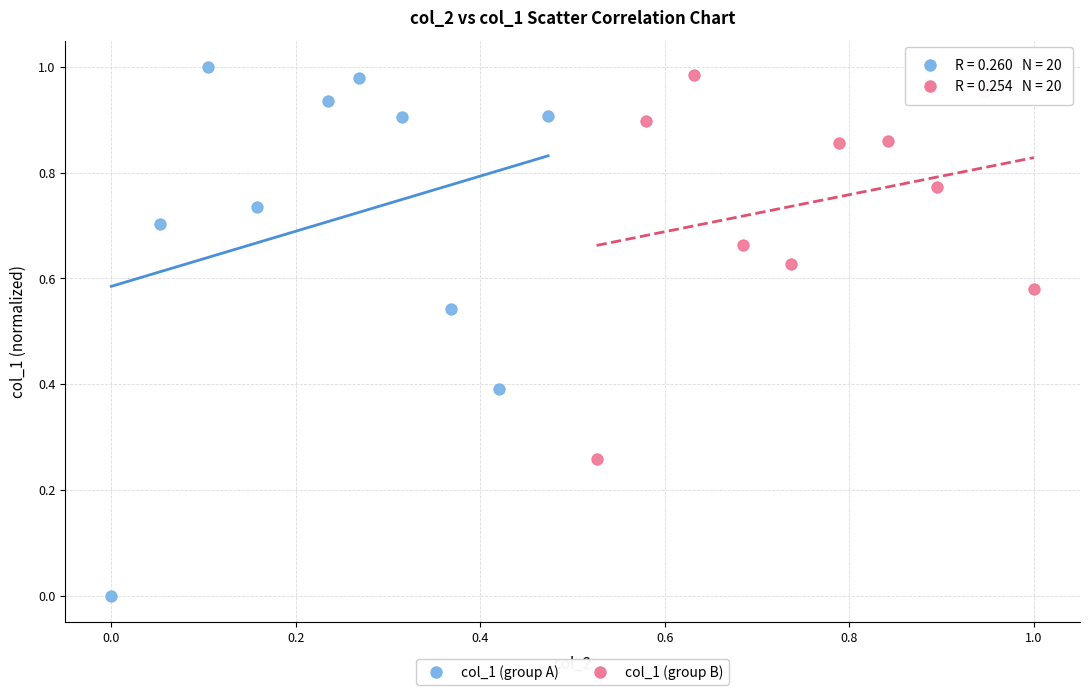

Which series contains the lowest Y value?

col_1 (group A)